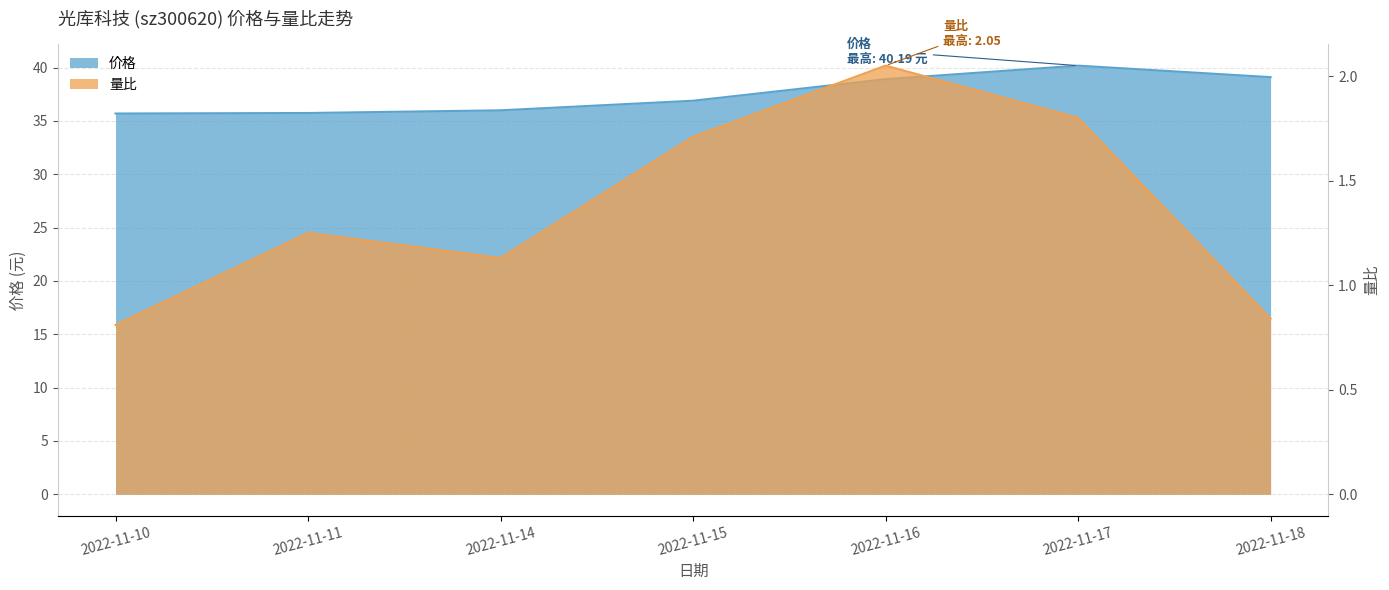

Is the value of 价格 at 2022-11-15 greater than the value of 量比 at 2022-11-16?

Yes